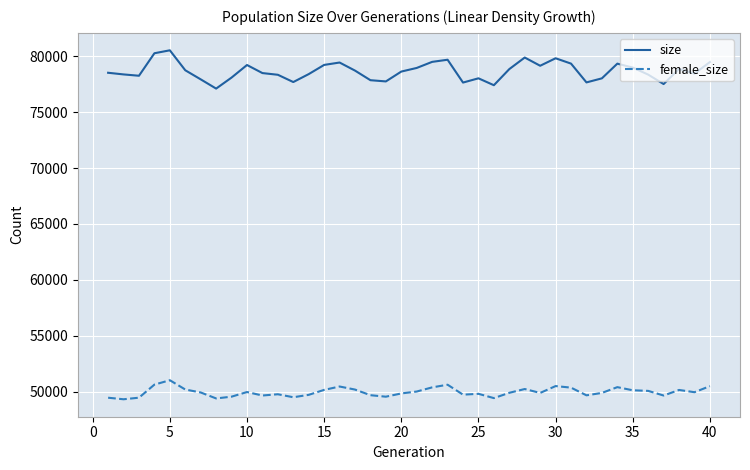

At how many categories does at least one series exceed 66903?

40